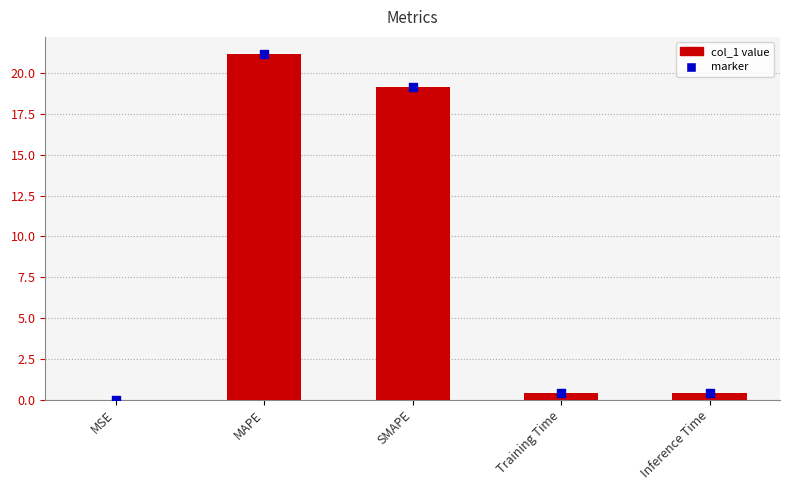

Between Inference Time and SMAPE, which is larger?

SMAPE